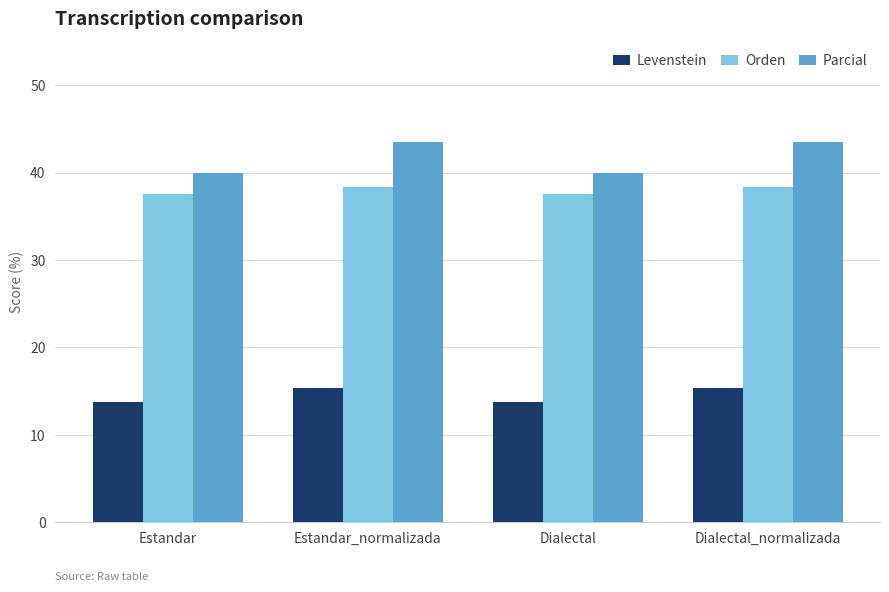

Is the value of Orden at Dialectal_normalizada greater than the value of Parcial at Dialectal?

No